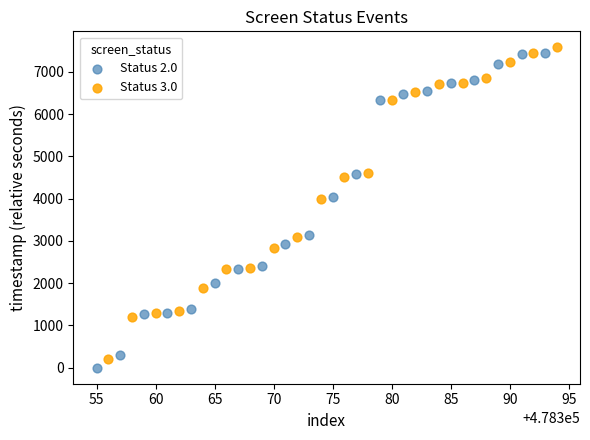

Which series has the widest spread of Y values?

Status 2.0